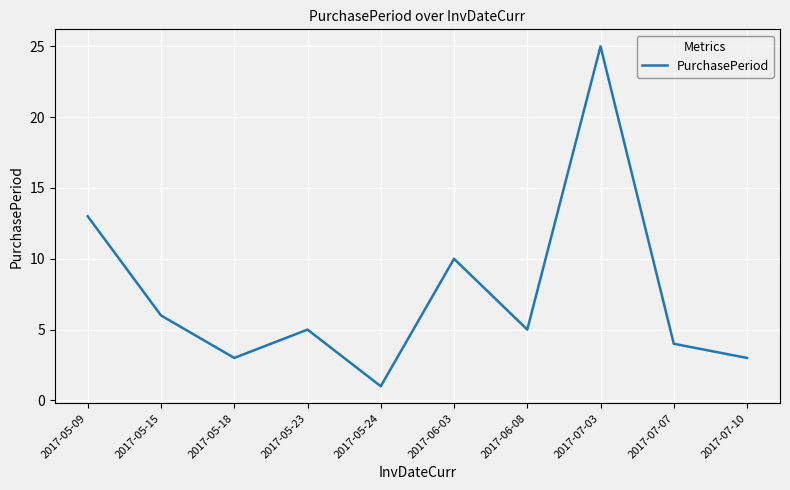

How many interior local valleys (lower than both neighbors) does the data have?

3